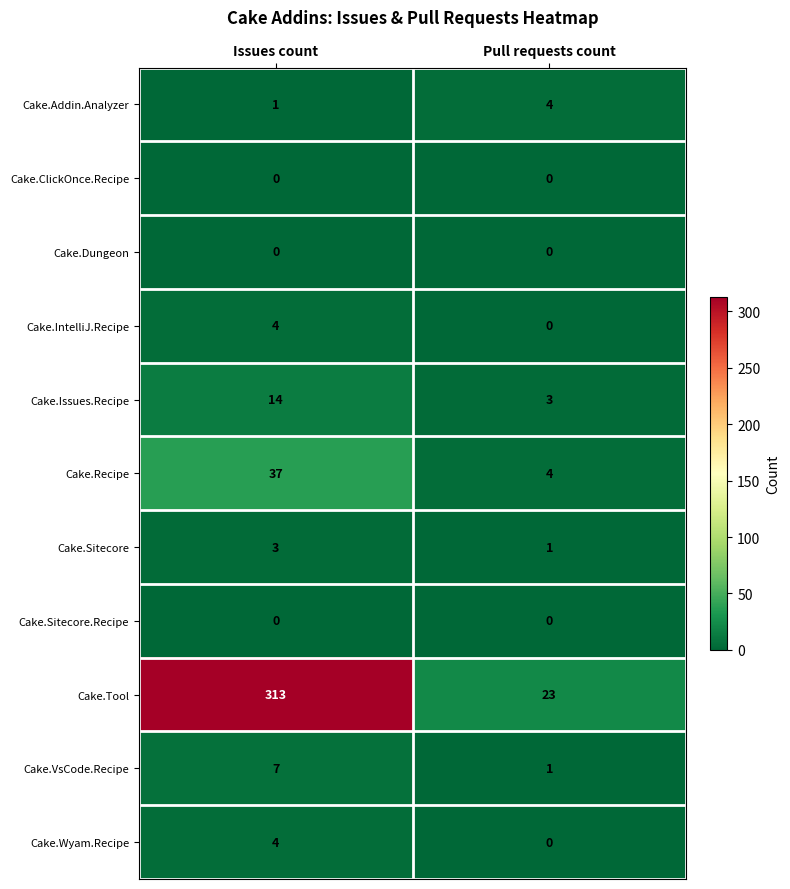

Which label corresponds to the largest value in the chart?

Issues count